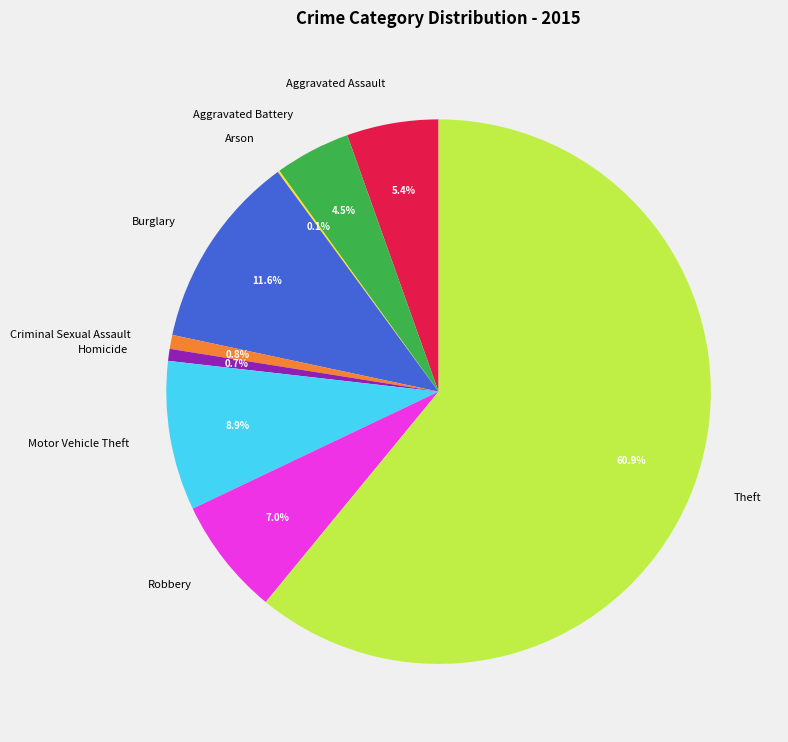

Does Theft represent more than half of the total?

Yes